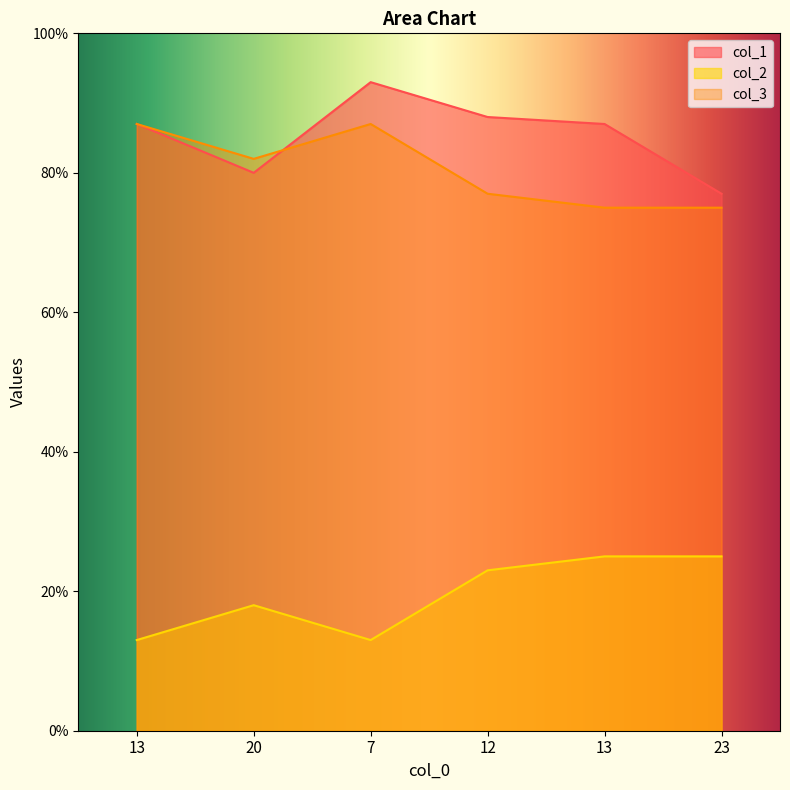

Reading left to right, transcribe all the data shown in this chart.

col_1: 87	80	93	88	87	77
col_2: 13	18	13	23	25	25
col_3: 87	82	87	77	75	75